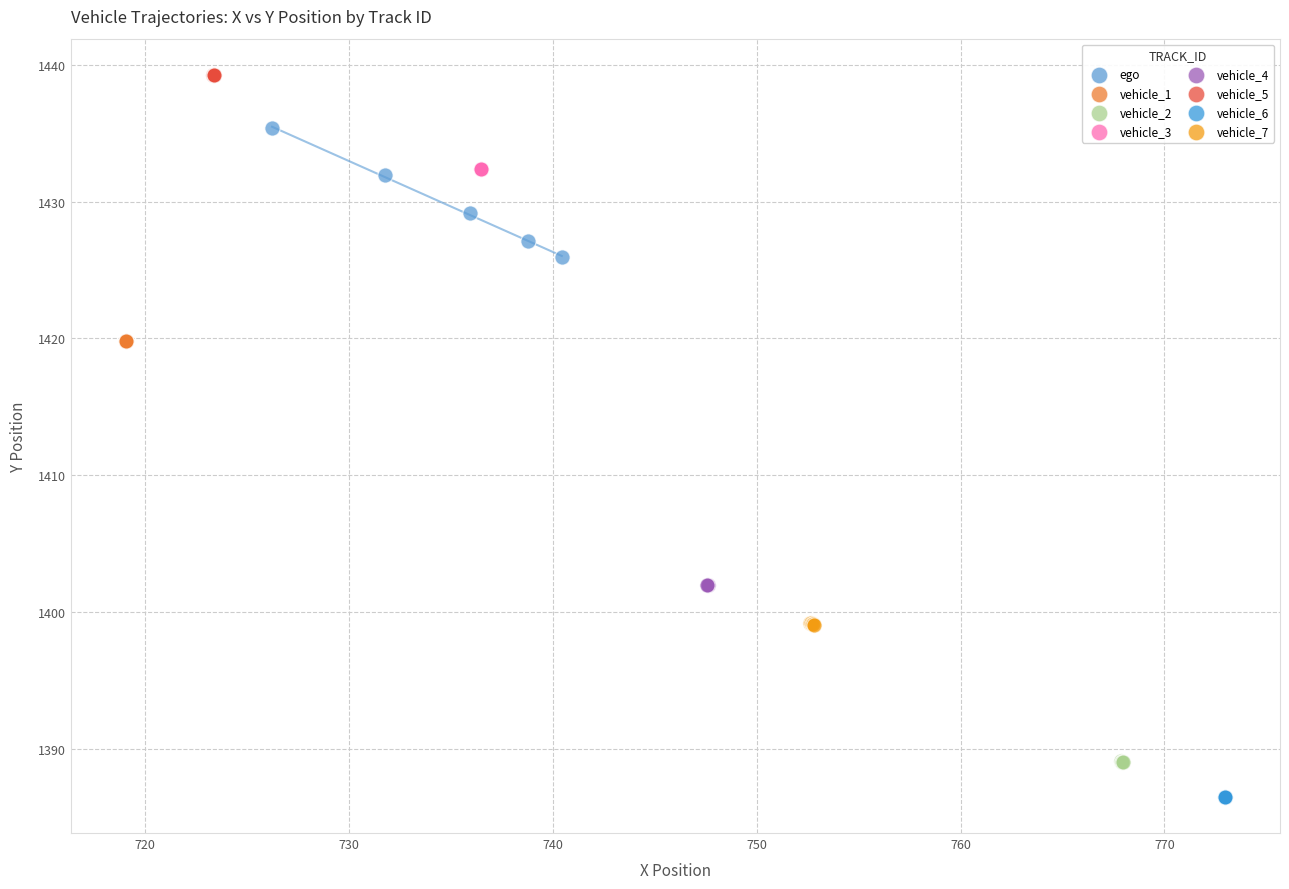

Which series contains the highest Y value?

vehicle_5